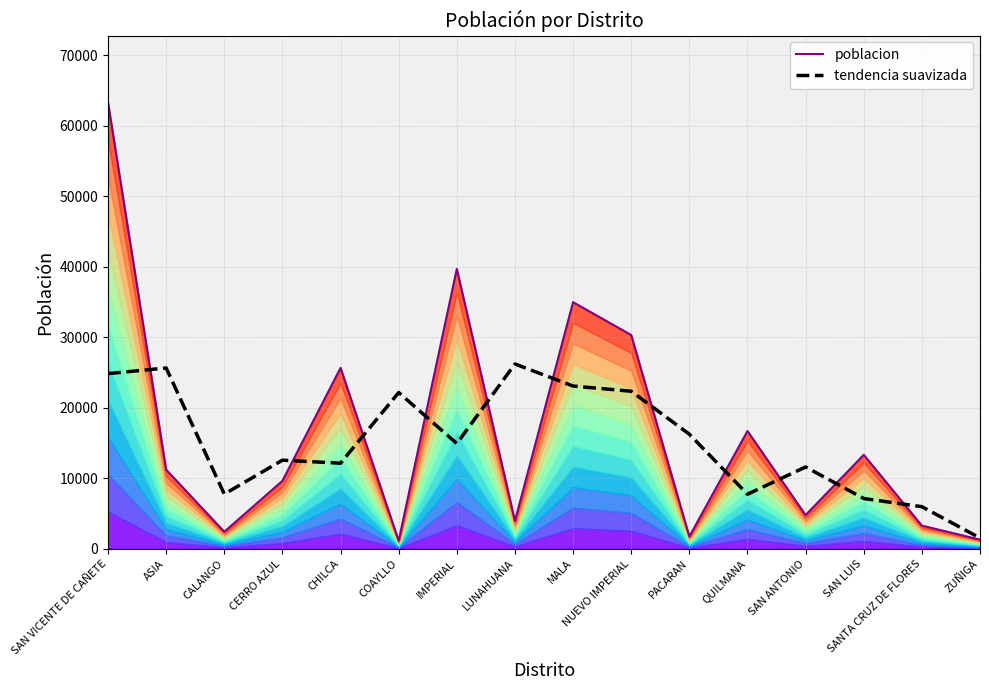

Reading right to left, extract all data points from this chart.

poblacion: 1289.0	3273.0	13323.0	4769.0	16697.0	1726.0	30322.0	34985.0	3948.0	39708.0	1114.0	25659.0	9626.0	2405.0	11214.0	63323.0
tendencia suavizada: 1520.7	5961.7	7121.7	11596.3	7730.7	16248.3	22344.3	23085.0	26213.7	14923.3	22160.3	12133.0	12563.3	7748.3	25647.3	24845.7